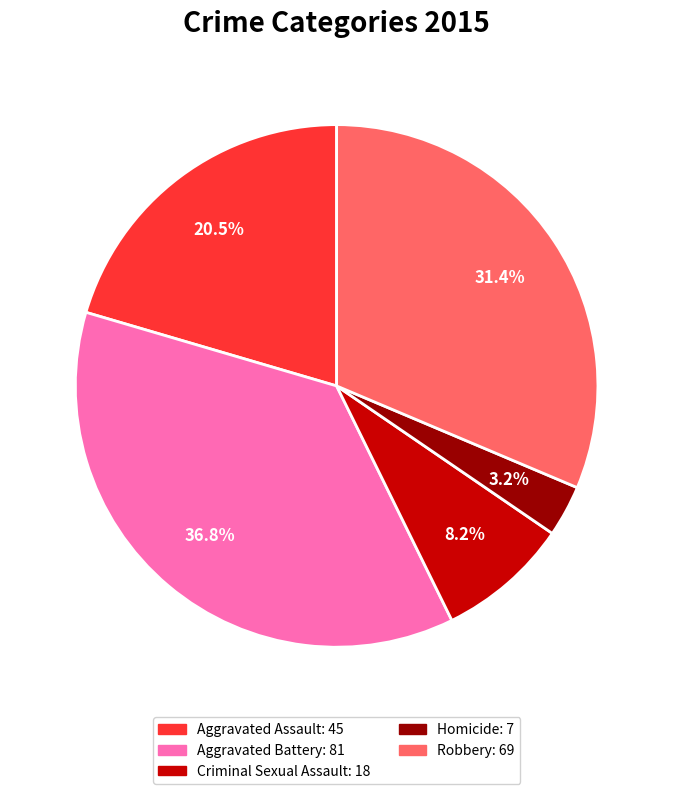

How many segments does this pie chart have?

5